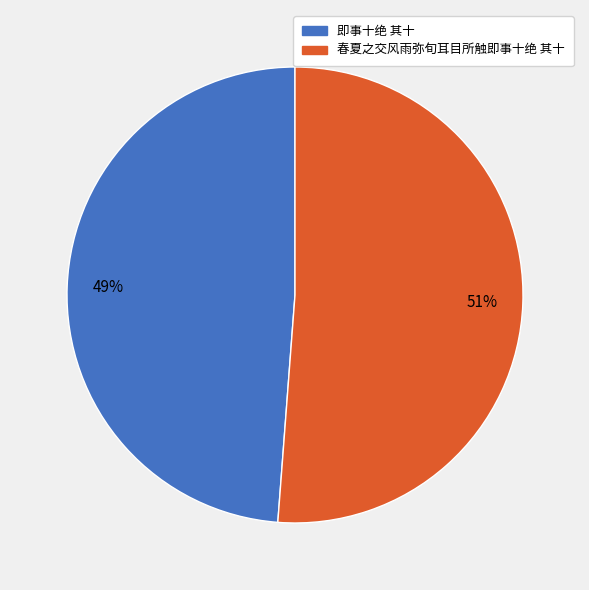

To the nearest percent, what percentage of the pie is 春夏之交风雨弥旬耳目所触即事十绝 其十?

51%